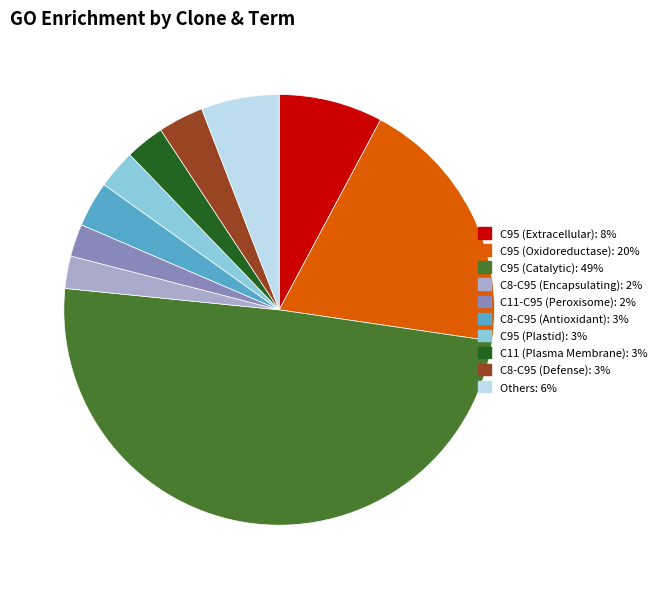

To the nearest percent, what is the difference between the largest and smallest slice percentages?

47%